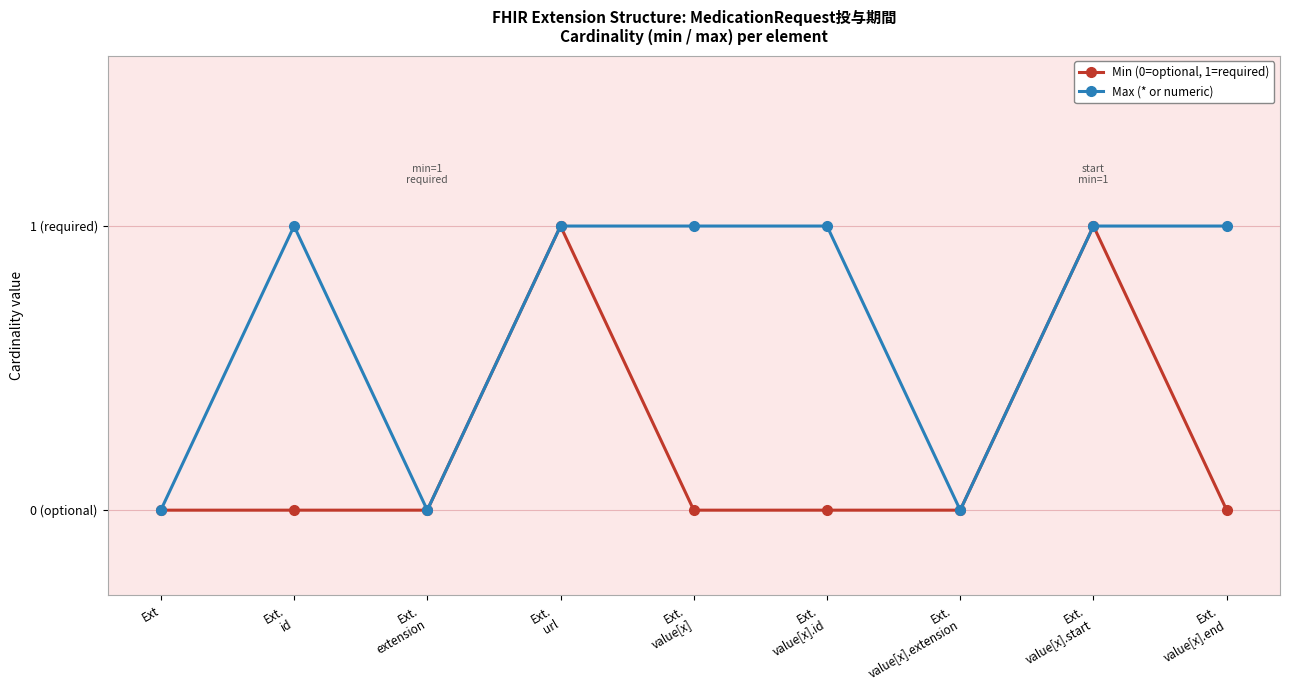

True or false: Max (* or numeric) and Min (0=optional, 1=required) intersect in this chart.

False